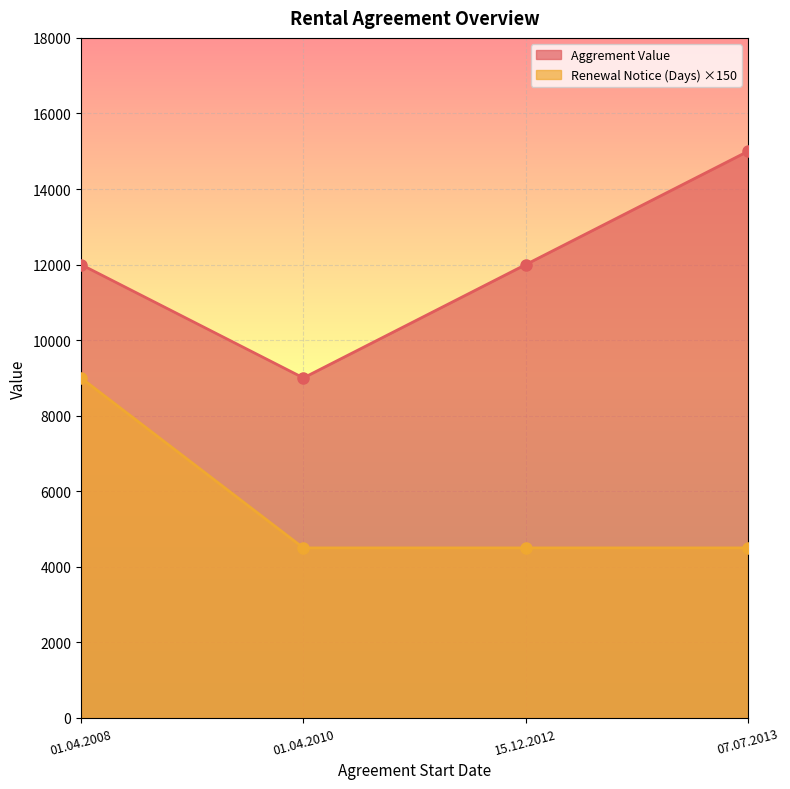

The value of Renewal Notice (Days) at 01.04.2010 is 3150. True or false?

False